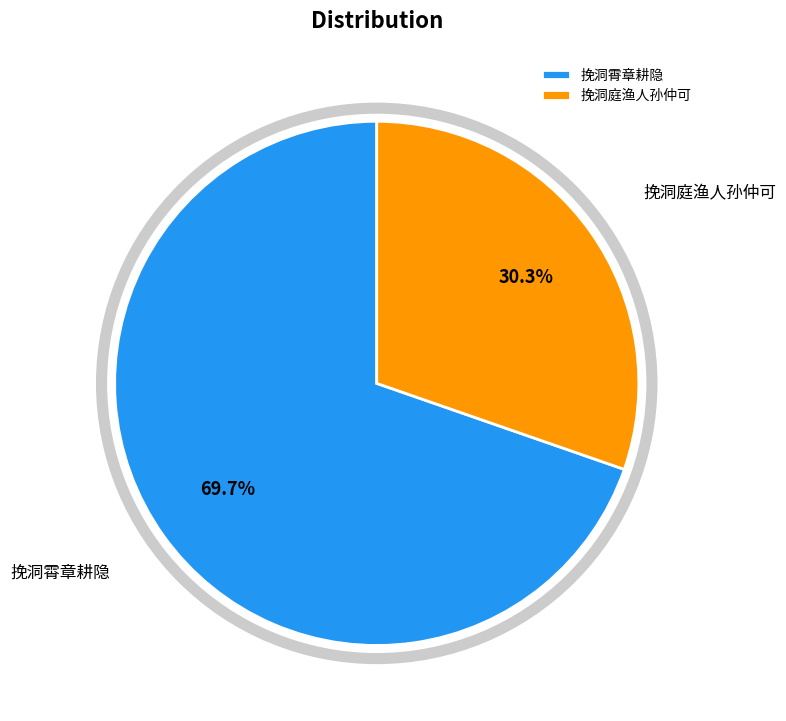

To the nearest percent, what is the average slice percentage?

50%